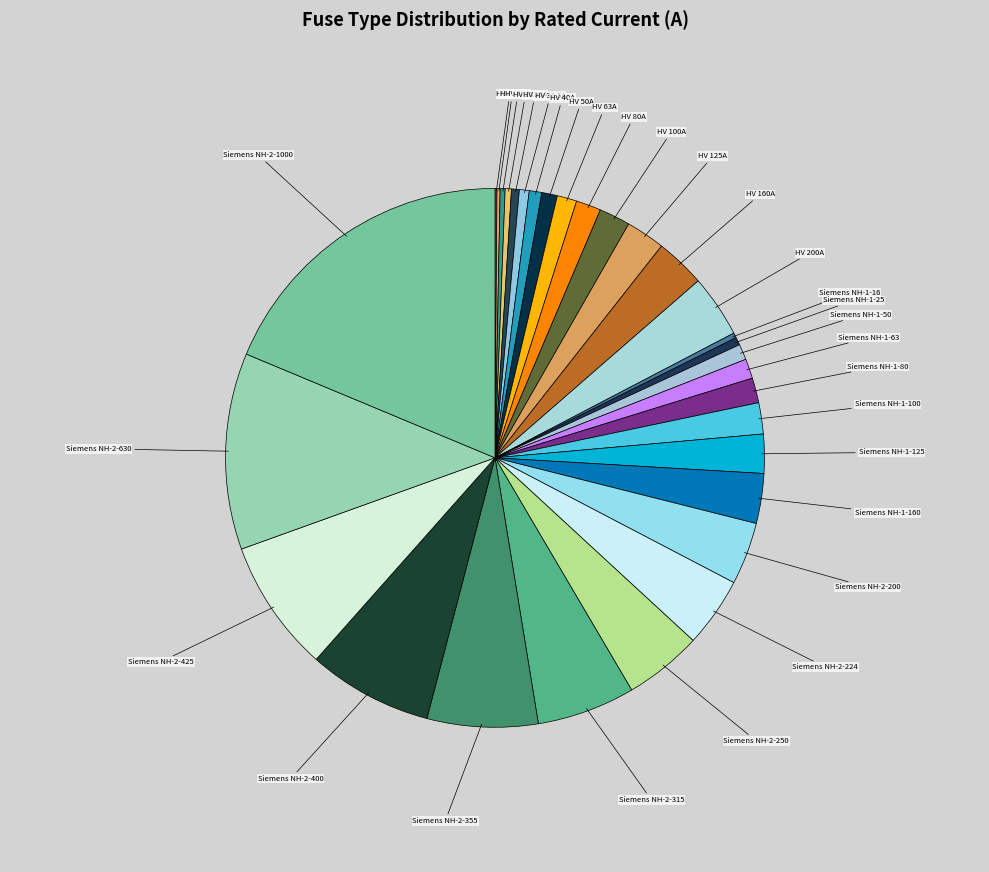

Do Siemens NH-2-630 and HV 31.5A together represent more than half of the pie?

No